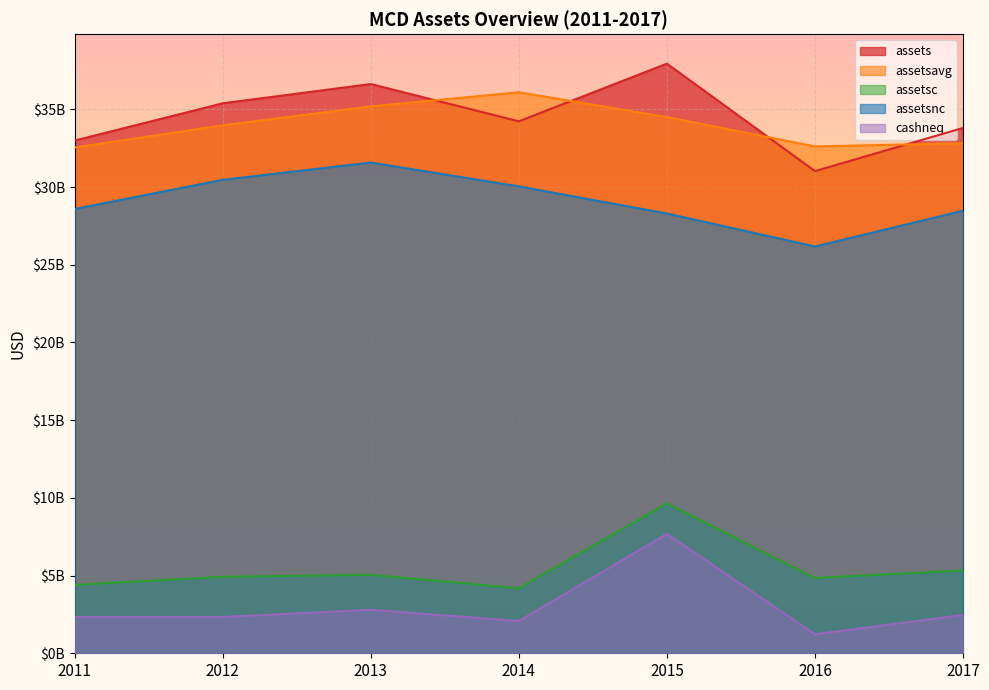

What are all the series names shown in the legend?

assets, assetsavg, assetsc, assetsnc, cashneq